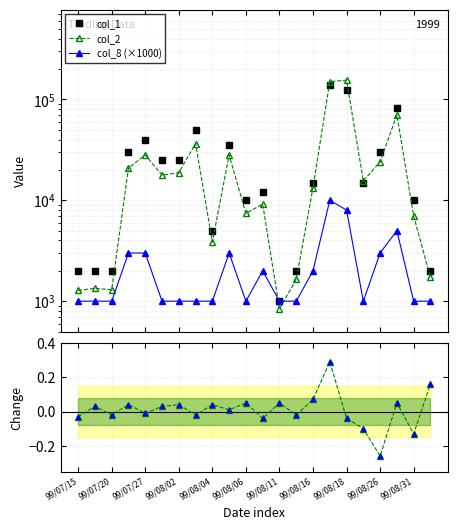

True or false: col_7 and col_7 (pts) intersect in this chart.

False